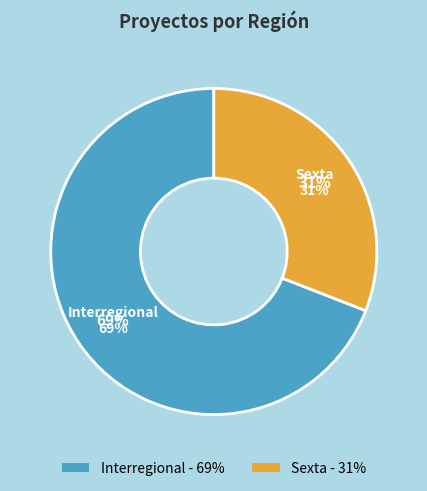

Does Interregional account for over 50% of the chart?

Yes